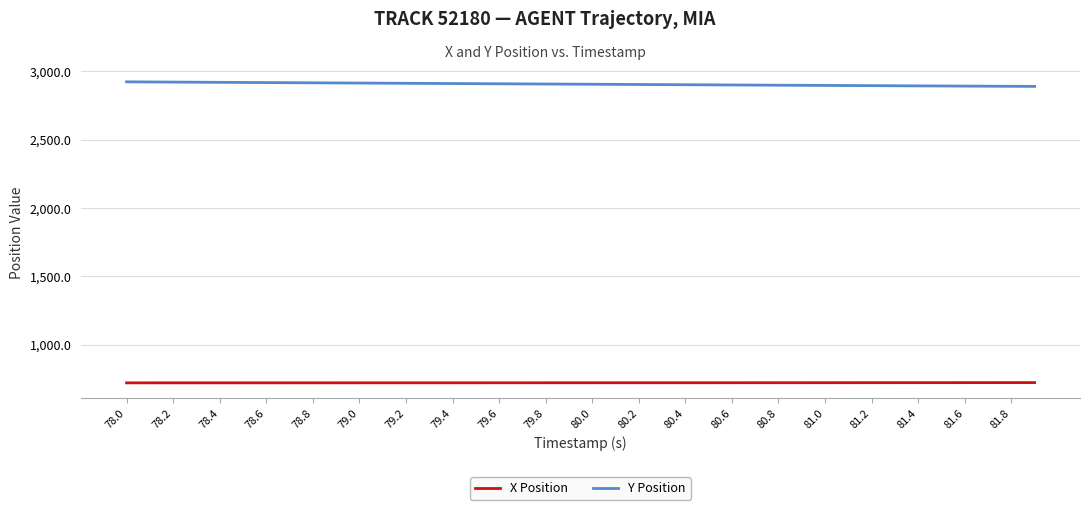

What is the smallest value displayed?

721.5